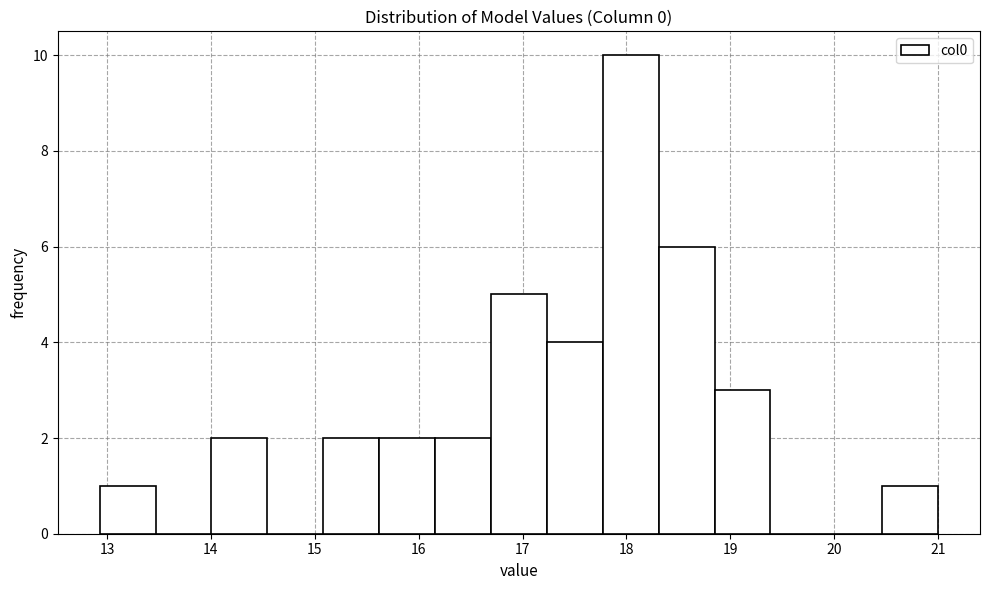

Reading left to right, list every bar in this chart as the range it spans on the x-axis followed by its height. Neither the bar edges nor the heights are printed on the chart, so give them approximately, as read against the axes.

12.9 to 13.5: 1
13.5 to 14.0: 0
14.0 to 14.5: 2
14.5 to 15.1: 0
15.1 to 15.6: 2
15.6 to 16.2: 2
16.2 to 16.7: 2
16.7 to 17.2: 5
17.2 to 17.8: 4
17.8 to 18.3: 10
18.3 to 18.8: 6
18.8 to 19.4: 3
19.4 to 19.9: 0
19.9 to 20.5: 0
20.5 to 21.0: 1